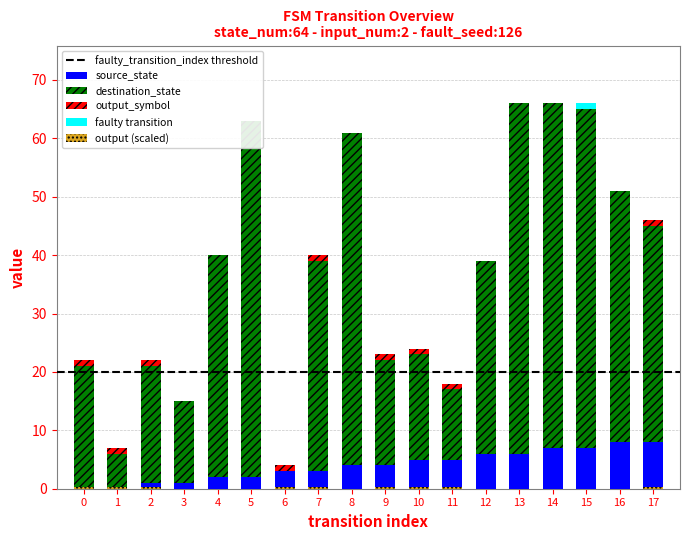

How many categories are shown in the chart?

18